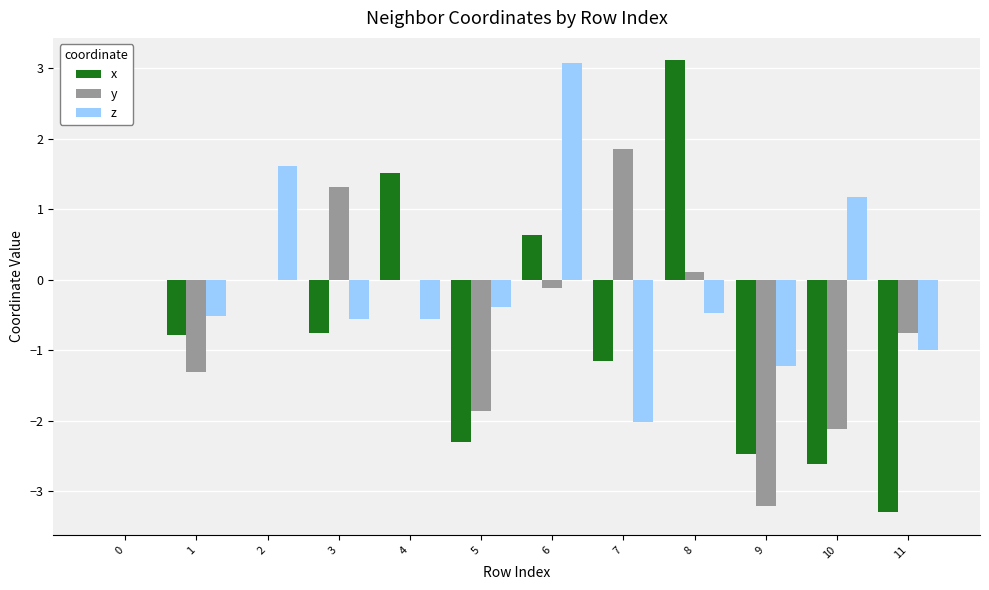

What is the greatest value displayed?

3.1